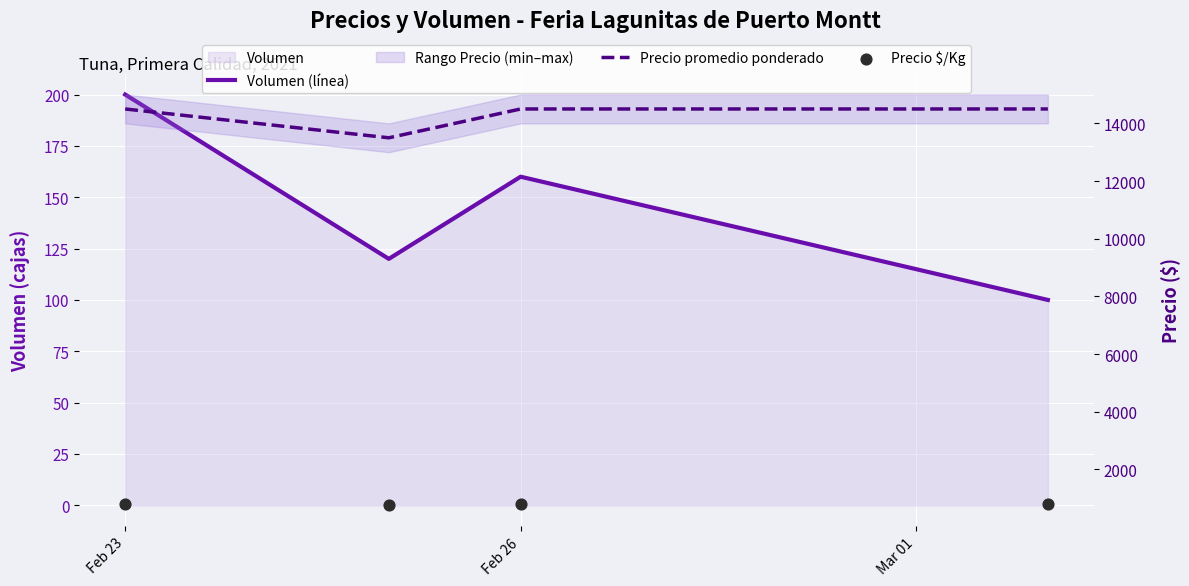

Which series reaches the minimum Y coordinate?

Volumen (línea)